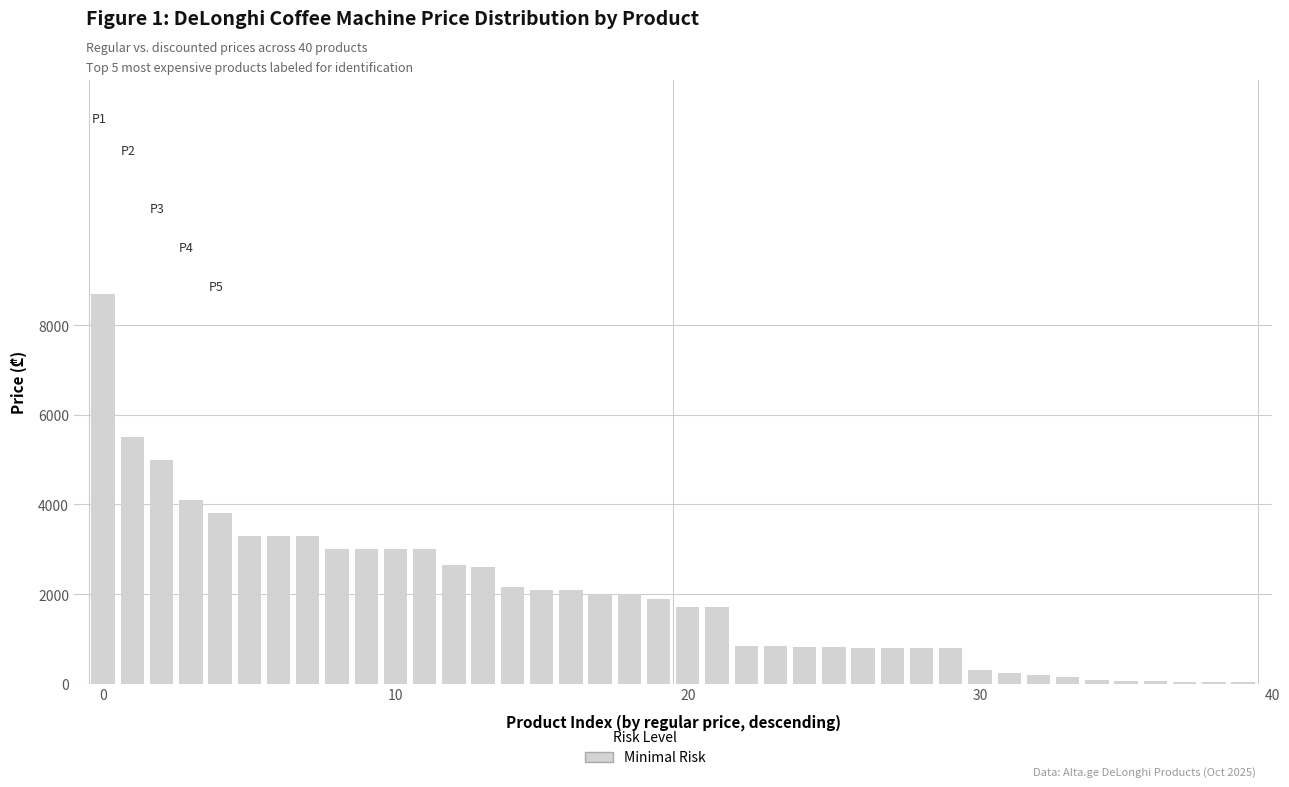

What is the maximum value shown in the chart?

8699